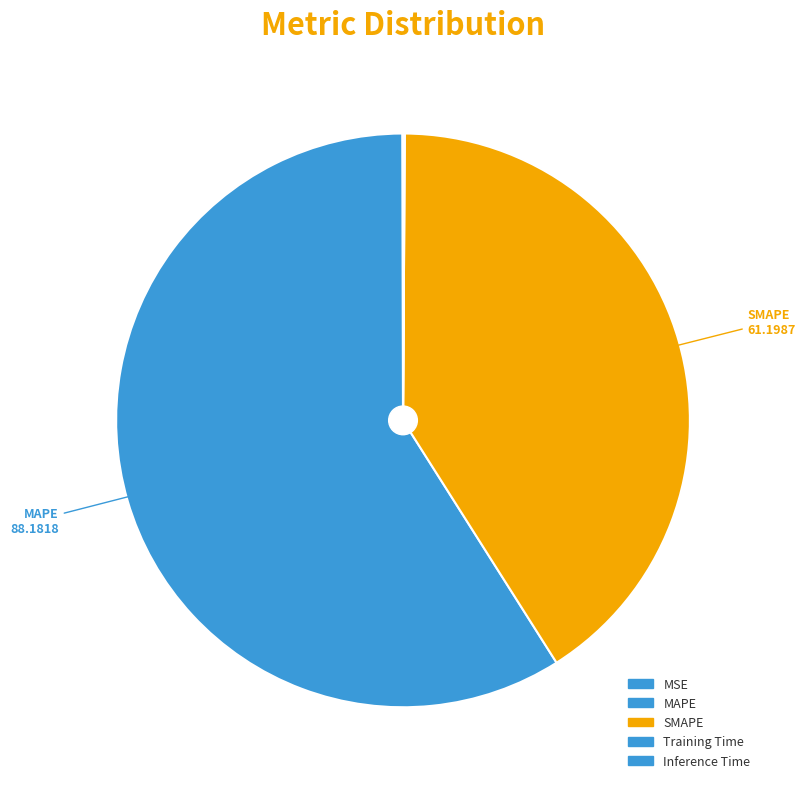

Which slice is the smallest?

MSE